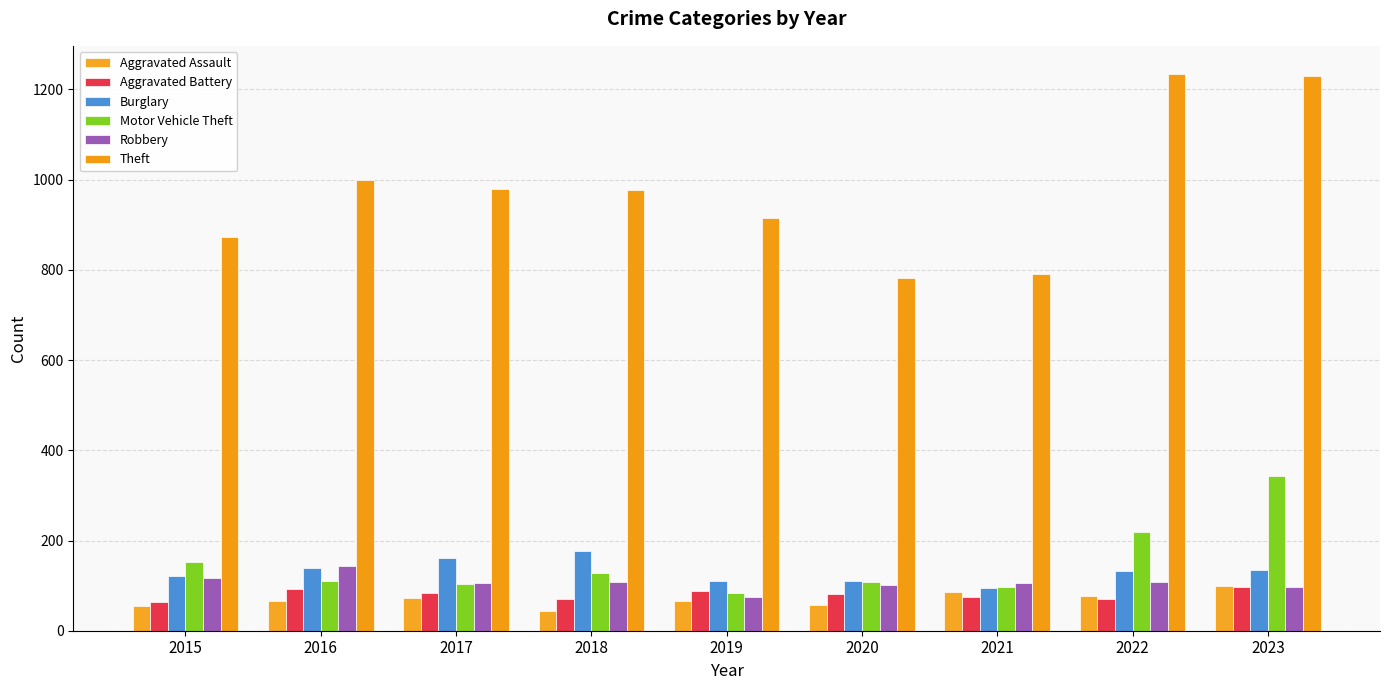

What is the value of the Aggravated Assault bar at the 5th from the left?

65